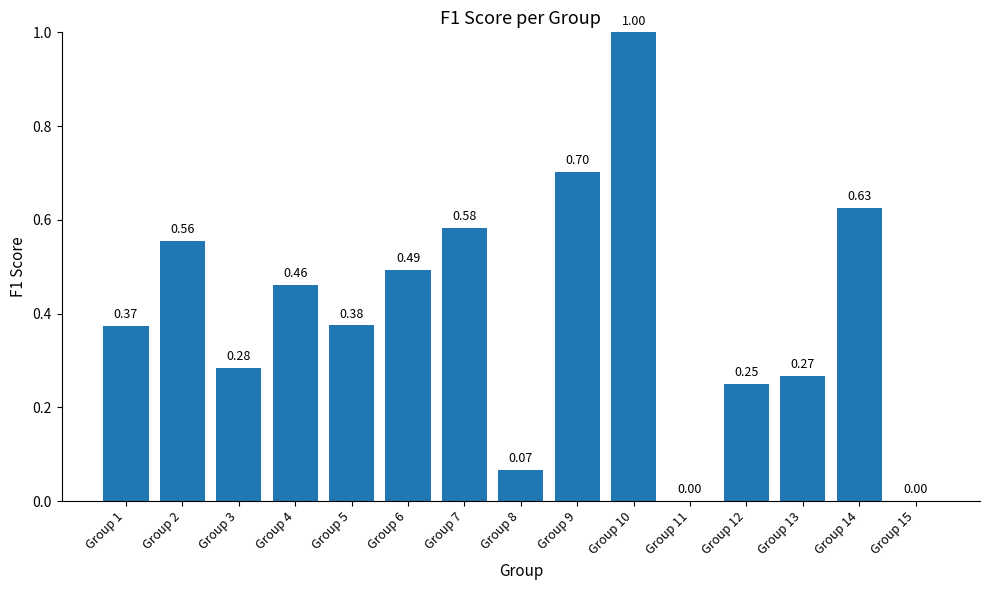

The value at Group 11 is 0.0. True or false?

True